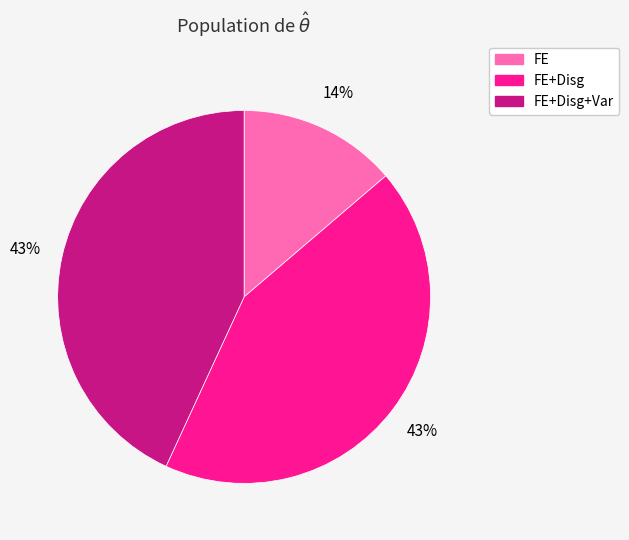

Which category has the smallest portion of the pie?

FE